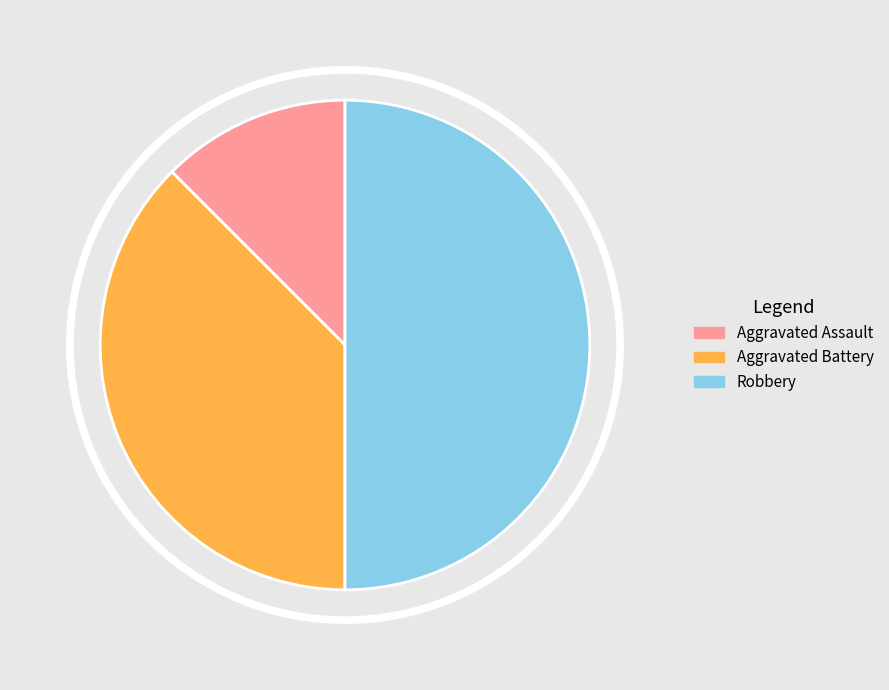

What percentage is NOT represented by Robbery?

50.0%